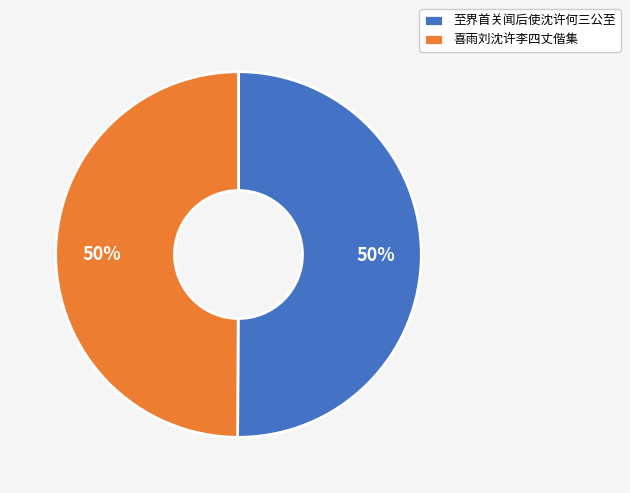

True or false: 喜雨刘沈许李四丈偕集 accounts for 60% of the total.

False